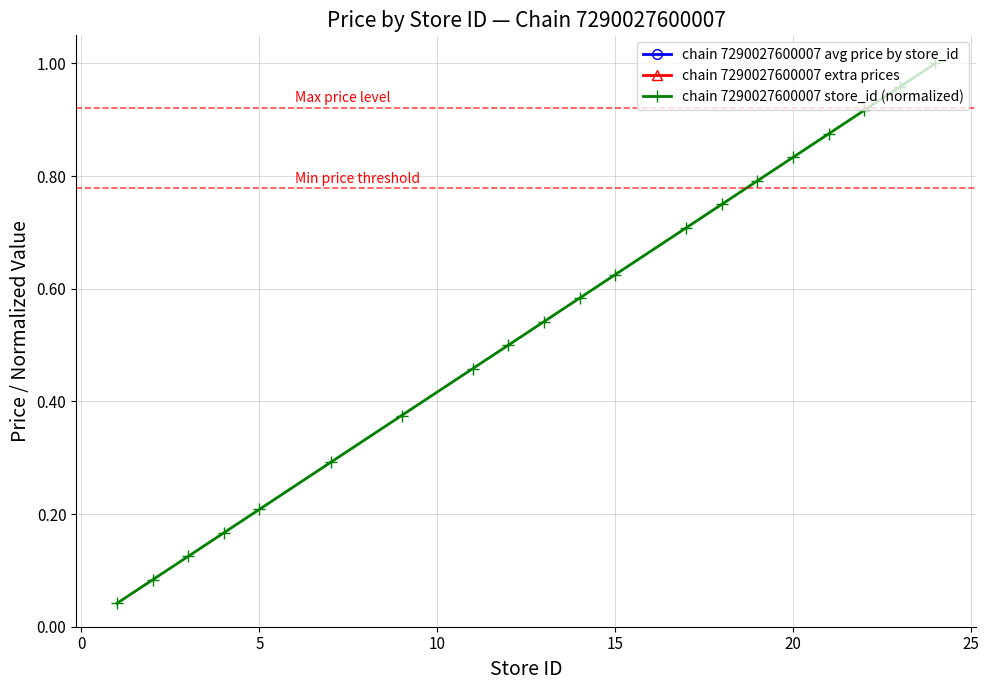

True or false: chain 7290027600007 store_id (normalized) has more than 2 points higher than both neighbors.

False